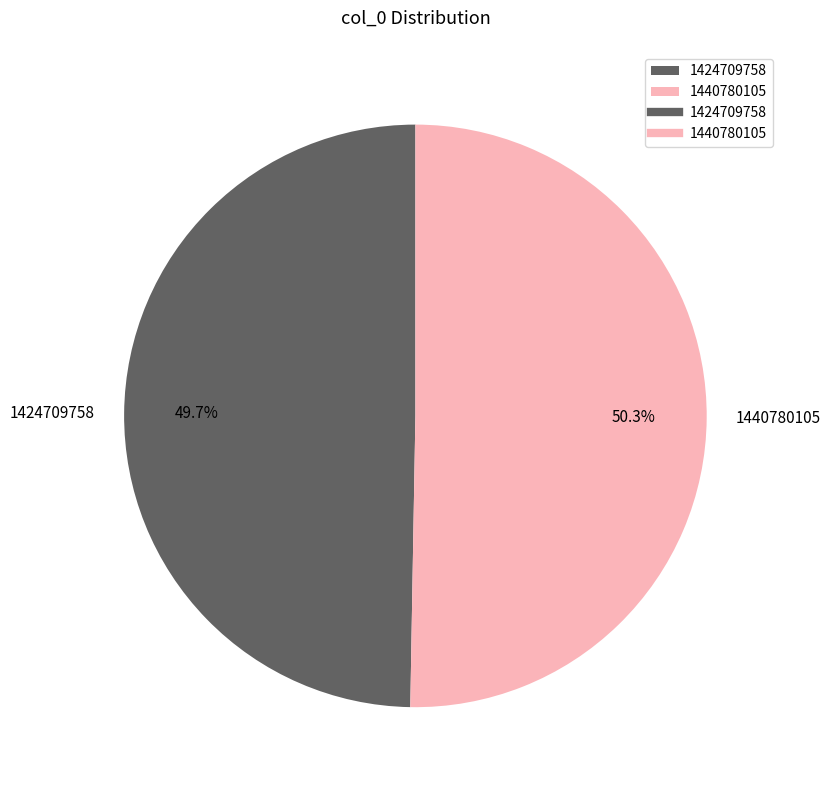

What is the smallest slice in the pie chart?

1424709758